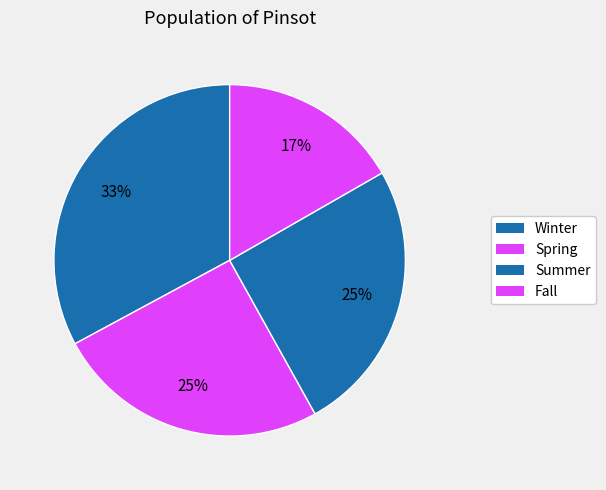

What percentage is the Spring slice, to the nearest percent?

25%